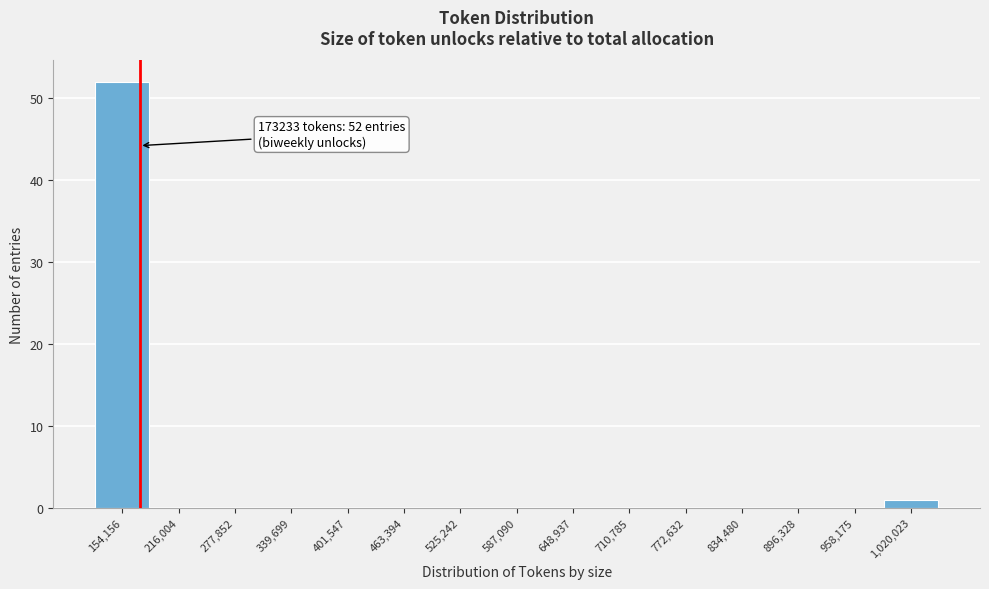

Which range on the x-axis has the tallest bar?

120000 to 190000